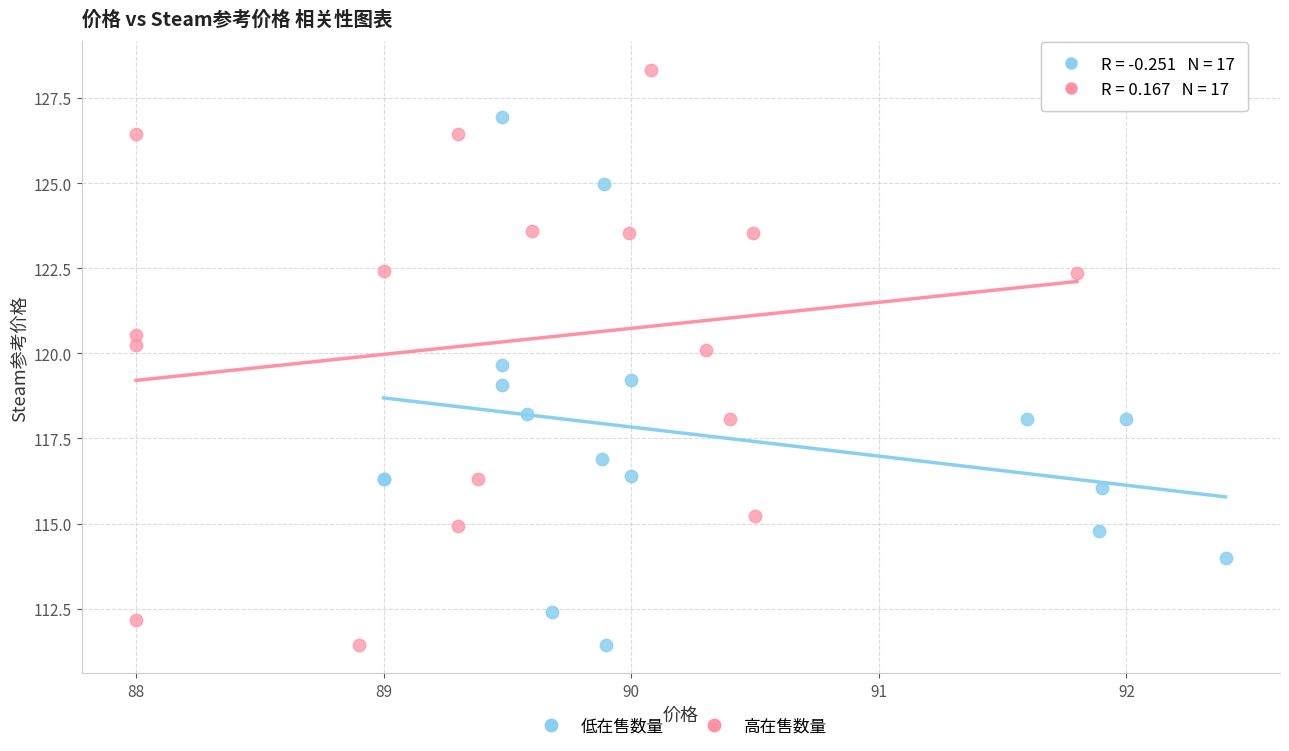

Which series contains the highest Y value?

高在售数量